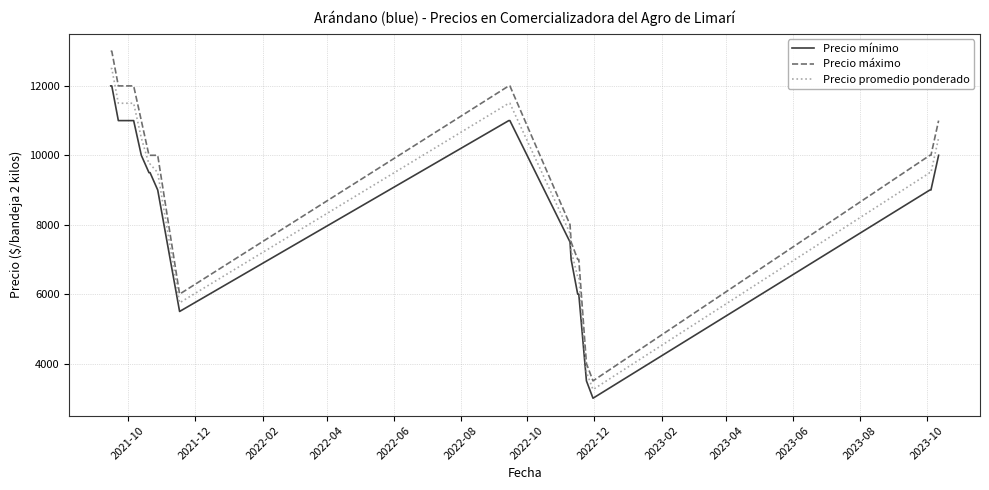

Which series has the largest total across all categories?

Precio máximo